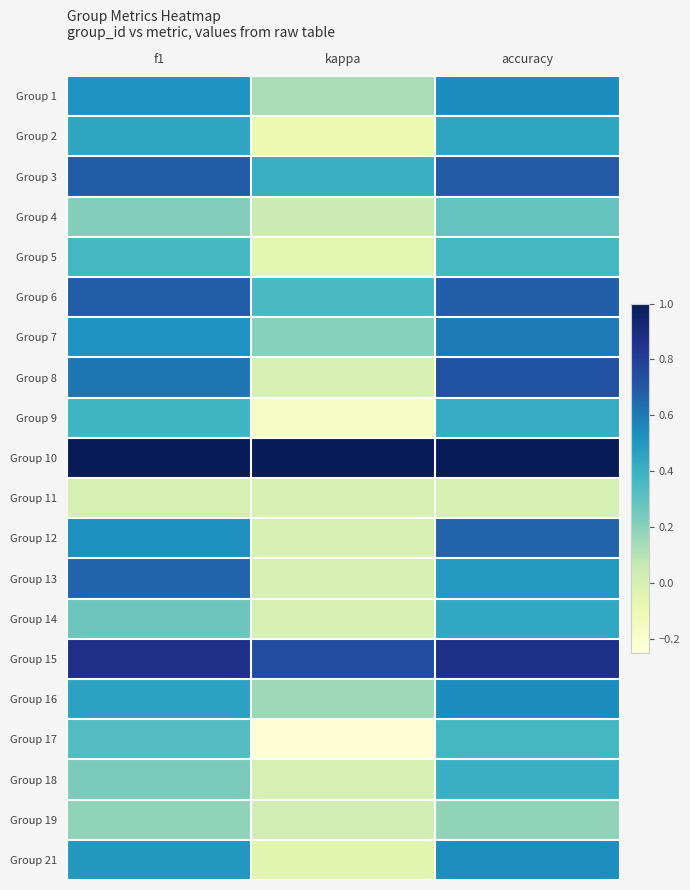

At which category is the sum across all series the highest?

accuracy